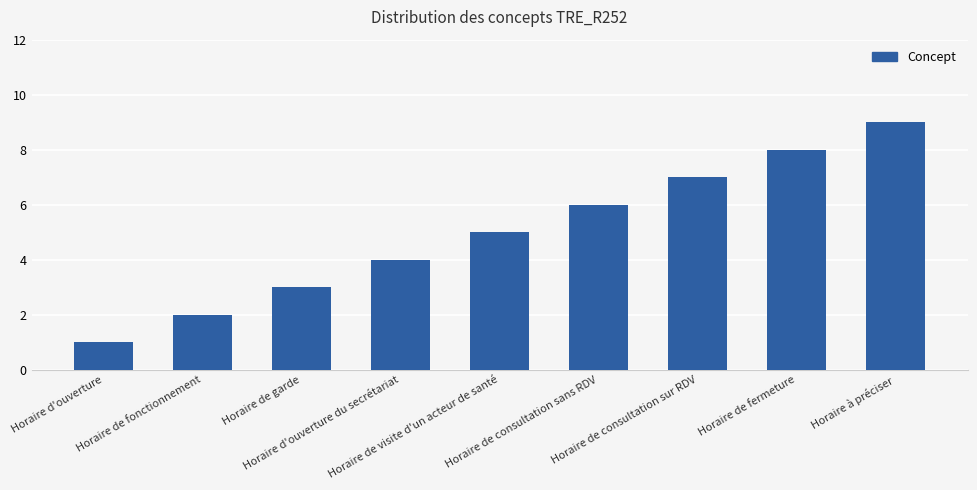

What is the greatest value displayed?

9